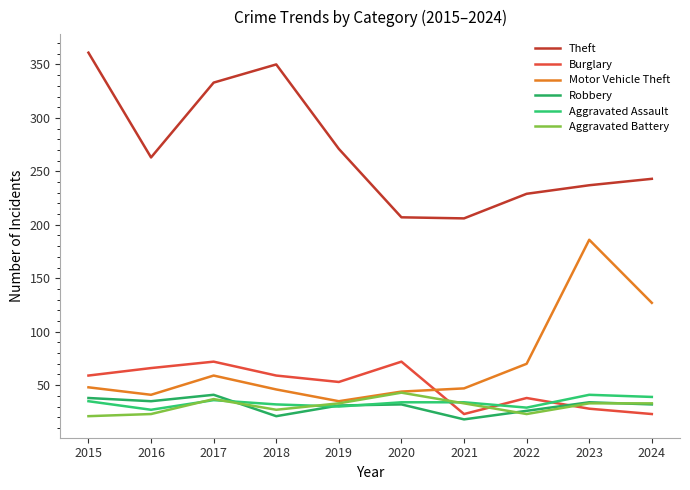

Where does the Robbery series first go above 32?

2015